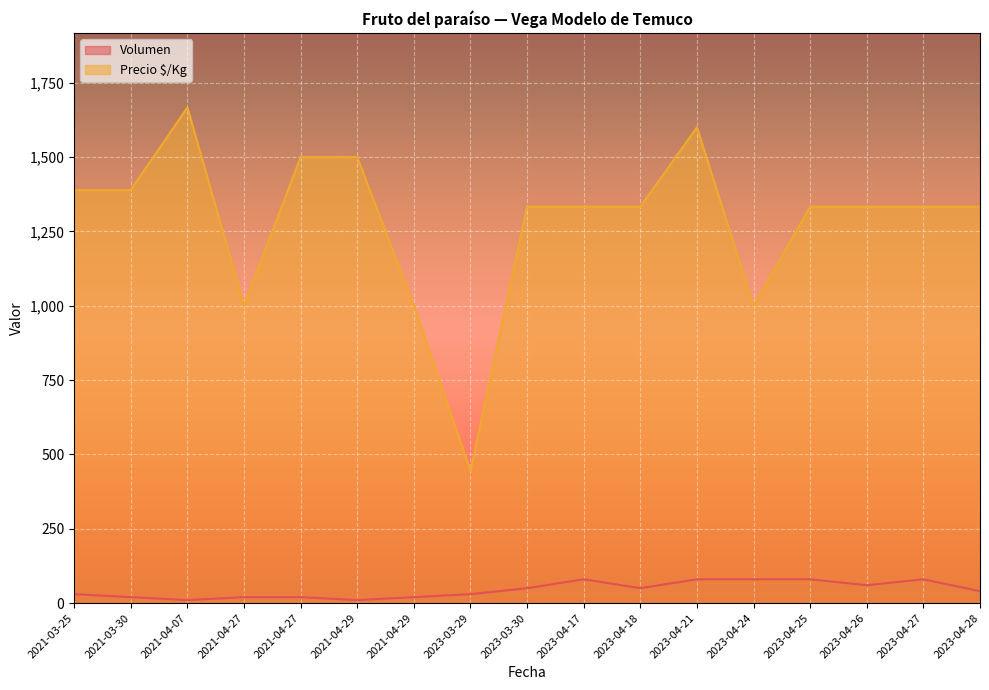

Which has a higher value, 2021-04-29 or 2021-03-25?

2021-03-25